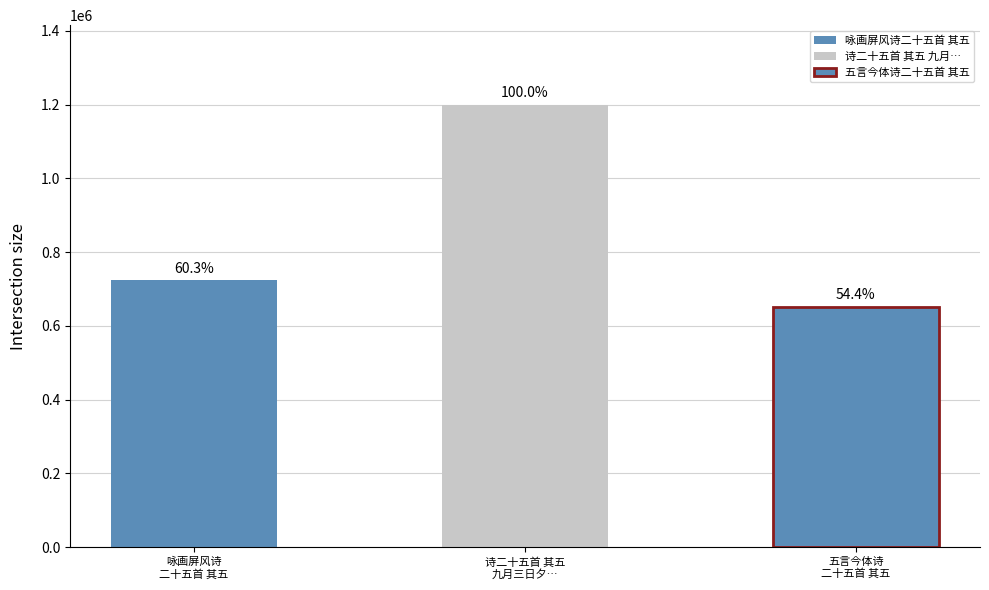

Is it true that the value at 诗二十五首 其五 九月三日夕云林王夫人喻作令示许长史 is 1633962?

False